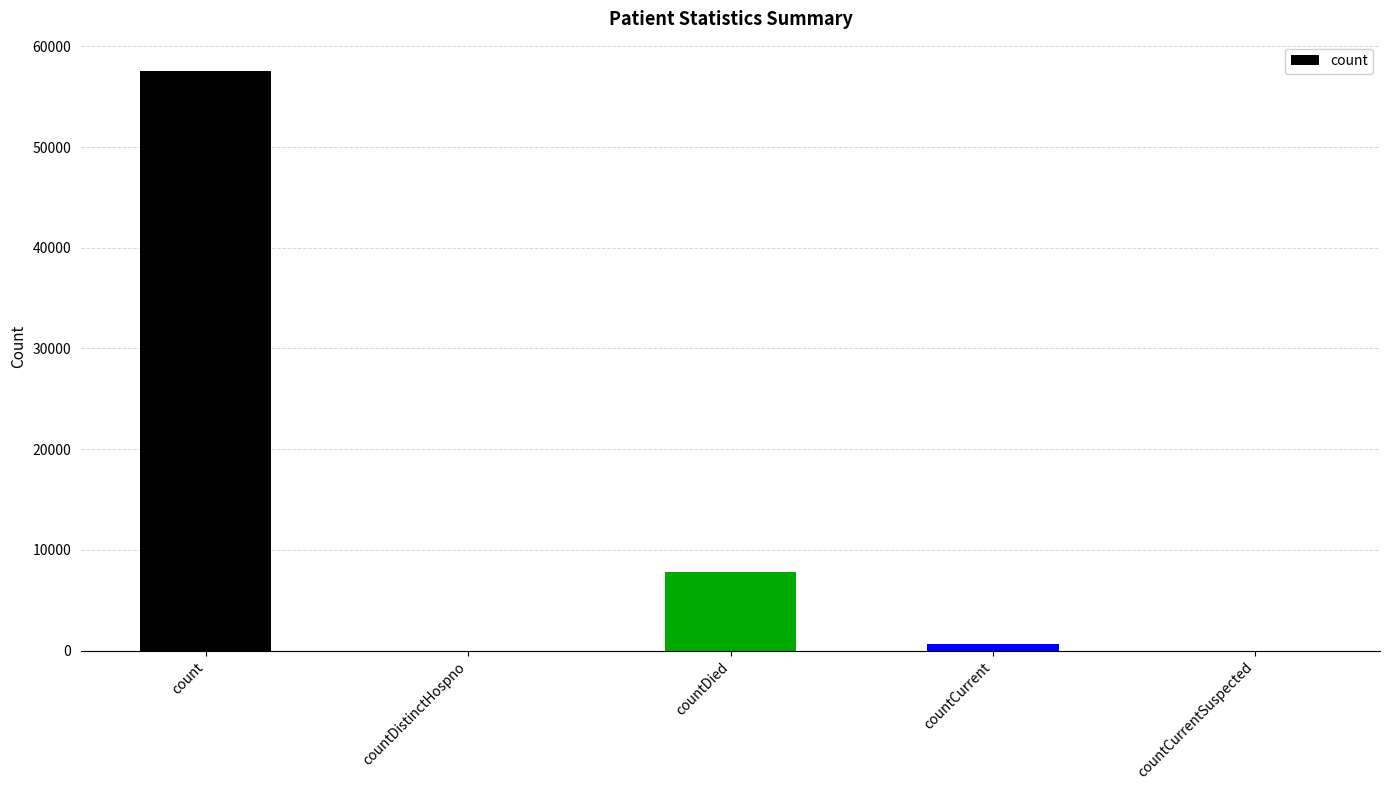

Where is the data nearest to the value 28793?

countDied